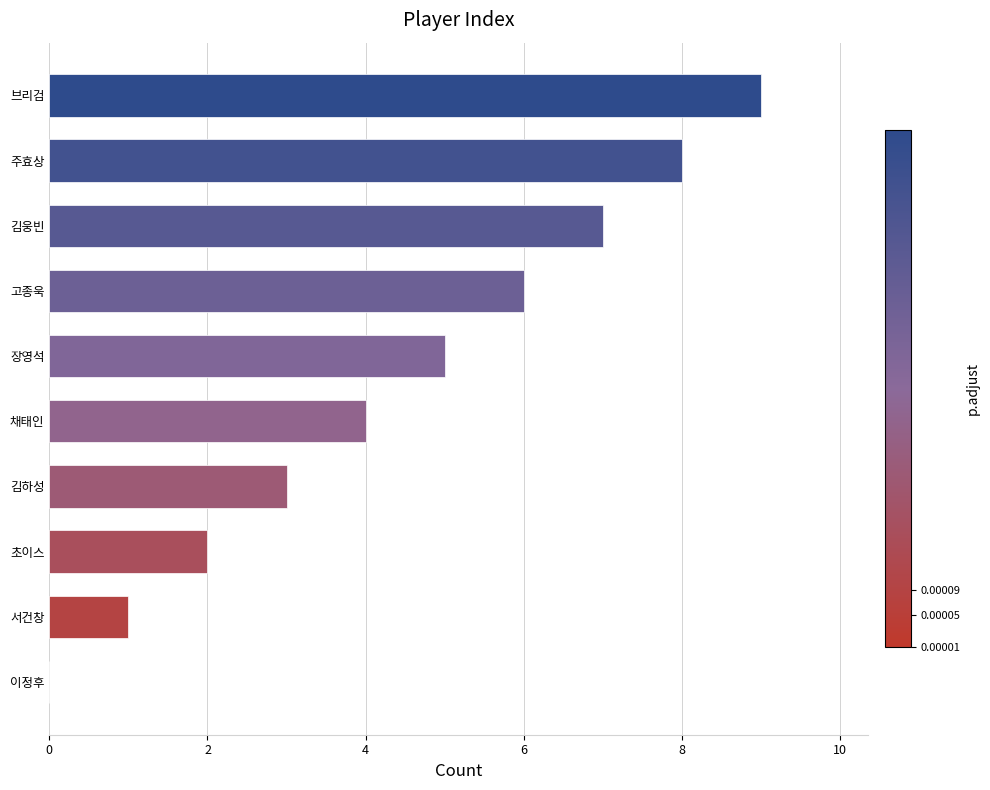

What is the ratio of the value at 고종욱 to the value at 서건창?

6.0